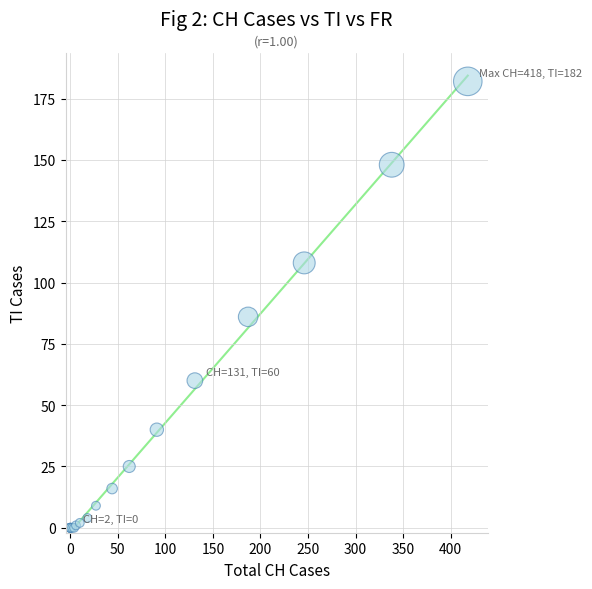

What Y value in the scatter plot is closest to 91?

86